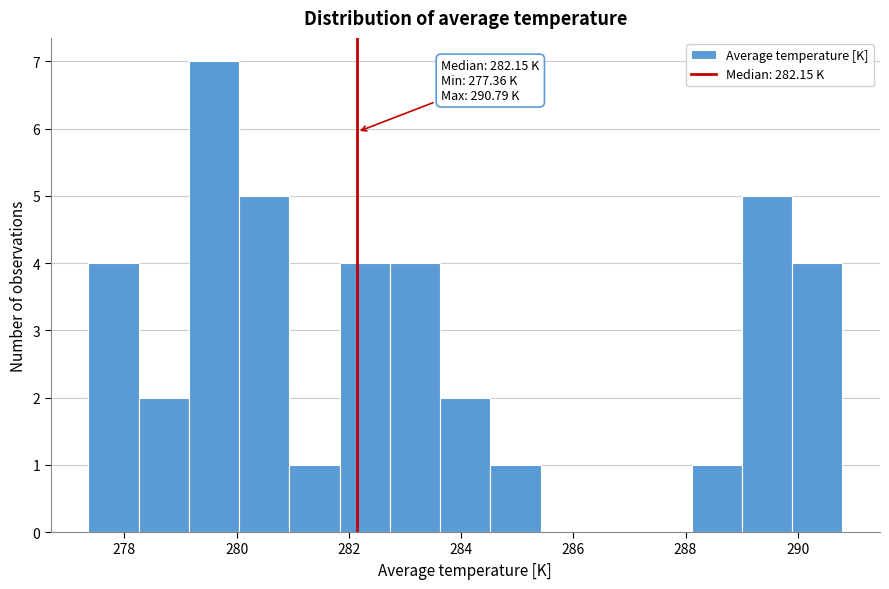

Which range on the x-axis has the tallest bar?

279.2 to 280.0